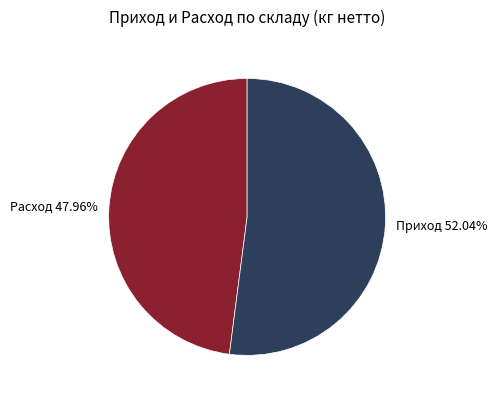

How many segments does this pie chart have?

2